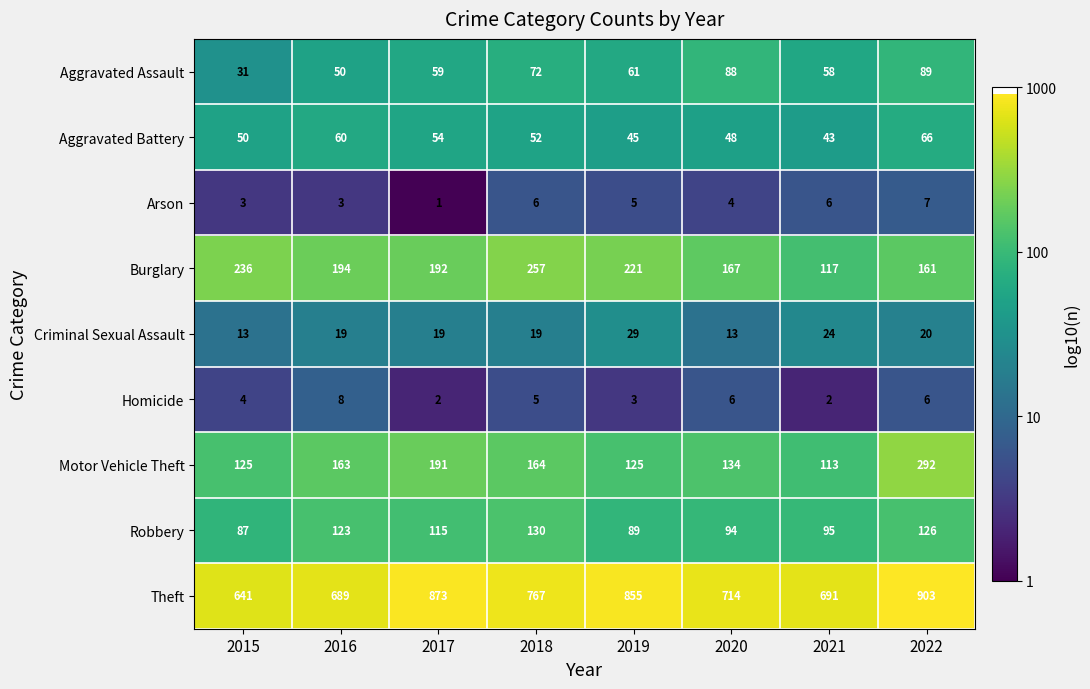

Between 2019 and 2022, which series saw the biggest shift?

Motor Vehicle Theft